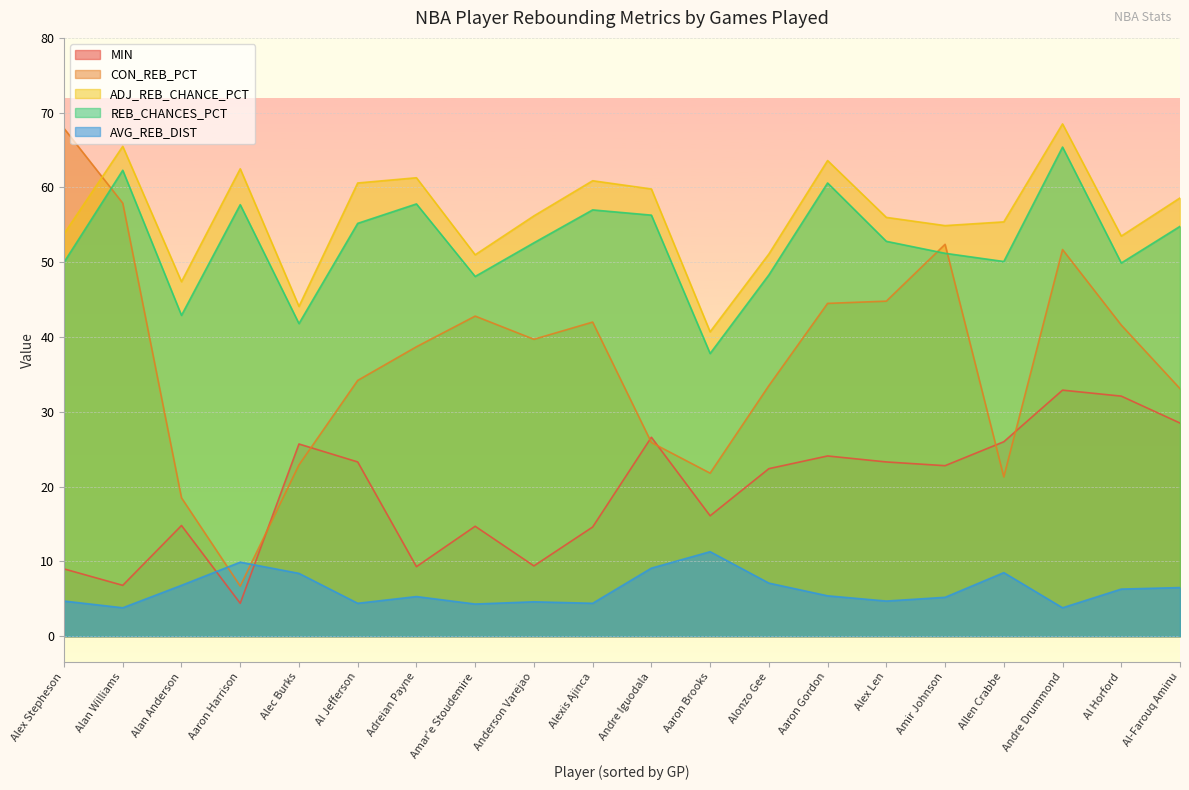

Reading left to right, list all the values displayed in this chart.

MIN: Aaron Brooks=16.1	Aaron Gordon=24.1	Aaron Harrison=4.4	Adreian Payne=9.3	Al Horford=32.1	Al Jefferson=23.3	Al-Farouq Aminu=28.5	Alan Anderson=14.8	Alan Williams=6.8	Alec Burks=25.7	Alex Len=23.3	Alex Stepheson=9.0	Alexis Ajinca=14.6	Allen Crabbe=26.0	Alonzo Gee=22.4	Amar'e Stoudemire=14.7	Amir Johnson=22.8	Anderson Varejao=9.4	Andre Drummond=32.9	Andre Iguodala=26.6
CON_REB_PCT: Aaron Brooks=21.8	Aaron Gordon=44.5	Aaron Harrison=6.7	Adreian Payne=38.7	Al Horford=41.6	Al Jefferson=34.2	Al-Farouq Aminu=33.1	Alan Anderson=18.5	Alan Williams=57.9	Alec Burks=22.9	Alex Len=44.8	Alex Stepheson=67.9	Alexis Ajinca=42.0	Allen Crabbe=21.3	Alonzo Gee=33.5	Amar'e Stoudemire=42.8	Amir Johnson=52.4	Anderson Varejao=39.7	Andre Drummond=51.7	Andre Iguodala=25.9
ADJ_REB_CHANCE_PCT: Aaron Brooks=40.7	Aaron Gordon=63.6	Aaron Harrison=62.5	Adreian Payne=61.3	Al Horford=53.5	Al Jefferson=60.6	Al-Farouq Aminu=58.6	Alan Anderson=47.4	Alan Williams=65.5	Alec Burks=44.1	Alex Len=56.0	Alex Stepheson=53.8	Alexis Ajinca=60.9	Allen Crabbe=55.4	Alonzo Gee=51.1	Amar'e Stoudemire=51.0	Amir Johnson=54.9	Anderson Varejao=56.2	Andre Drummond=68.5	Andre Iguodala=59.8
REB_CHANCES_PCT: Aaron Brooks=37.8	Aaron Gordon=60.6	Aaron Harrison=57.7	Adreian Payne=57.8	Al Horford=49.9	Al Jefferson=55.2	Al-Farouq Aminu=54.8	Alan Anderson=42.9	Alan Williams=62.3	Alec Burks=41.8	Alex Len=52.8	Alex Stepheson=50.0	Alexis Ajinca=57.0	Allen Crabbe=50.1	Alonzo Gee=48.3	Amar'e Stoudemire=48.1	Amir Johnson=51.2	Anderson Varejao=52.6	Andre Drummond=65.4	Andre Iguodala=56.3
AVG_REB_DIST: Aaron Brooks=11.3	Aaron Gordon=5.4	Aaron Harrison=9.9	Adreian Payne=5.3	Al Horford=6.3	Al Jefferson=4.4	Al-Farouq Aminu=6.5	Alan Anderson=6.8	Alan Williams=3.8	Alec Burks=8.4	Alex Len=4.7	Alex Stepheson=4.7	Alexis Ajinca=4.4	Allen Crabbe=8.5	Alonzo Gee=7.1	Amar'e Stoudemire=4.3	Amir Johnson=5.2	Anderson Varejao=4.6	Andre Drummond=3.8	Andre Iguodala=9.1